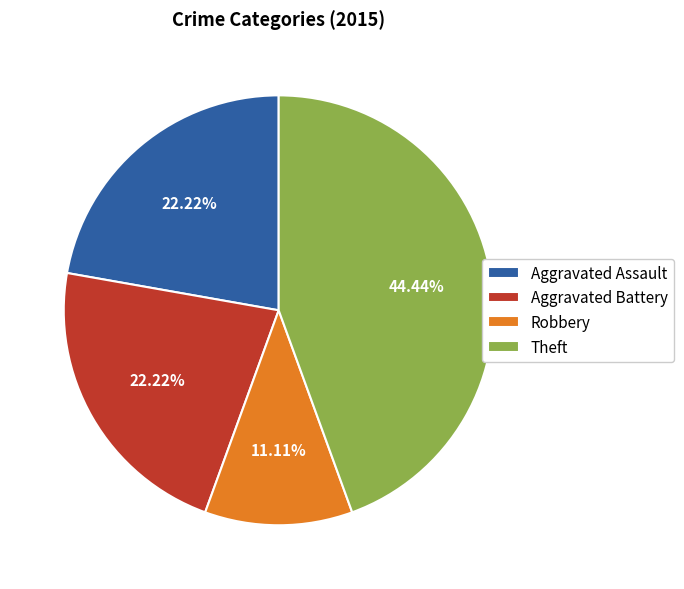

Which slice is the smallest?

Robbery